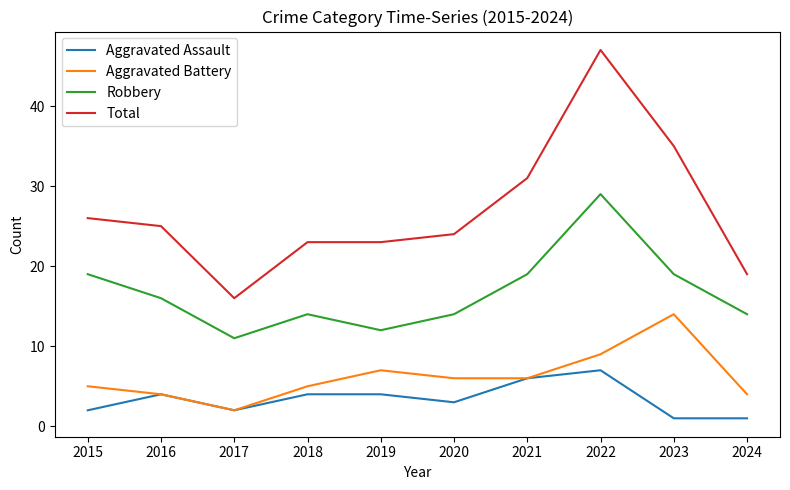

What are all the series names shown in the legend?

Aggravated Assault, Aggravated Battery, Robbery, Total